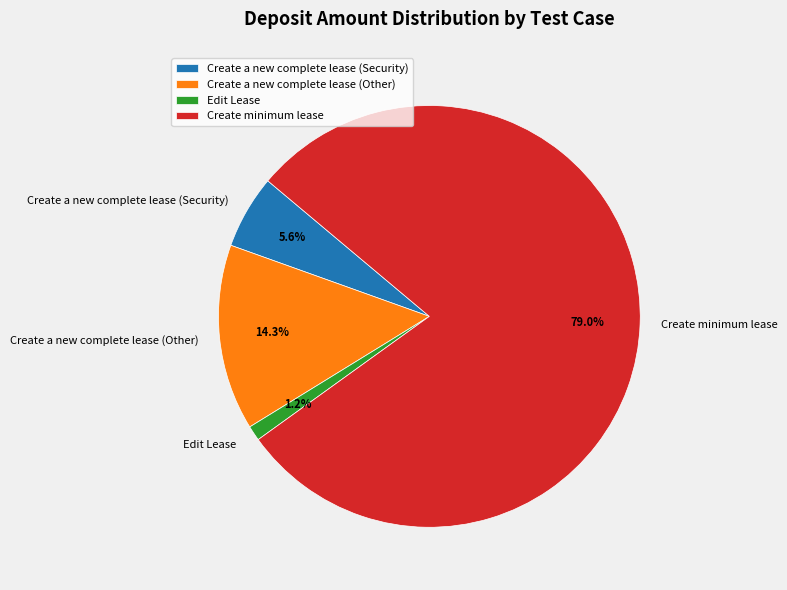

To the nearest percent, what is the combined percentage of Create minimum lease and Create a new complete lease (Security)?

85%